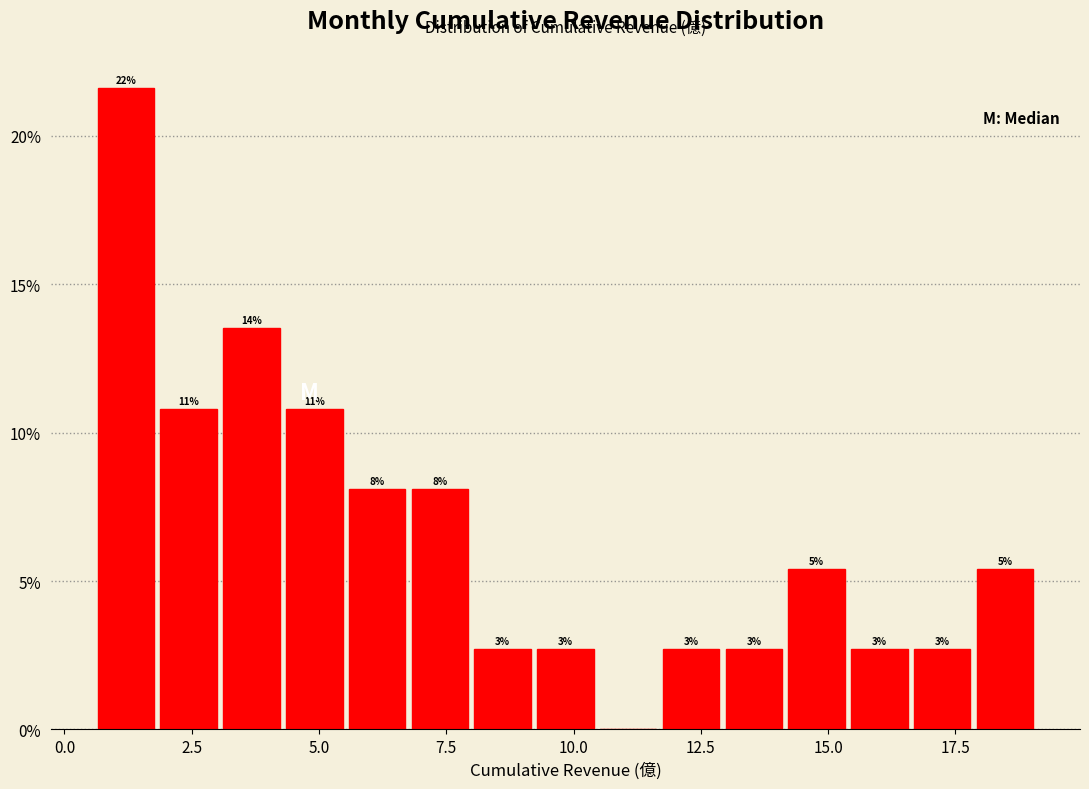

Read against the x-axis, roughly where is the centre of the tallest bar?

1.0